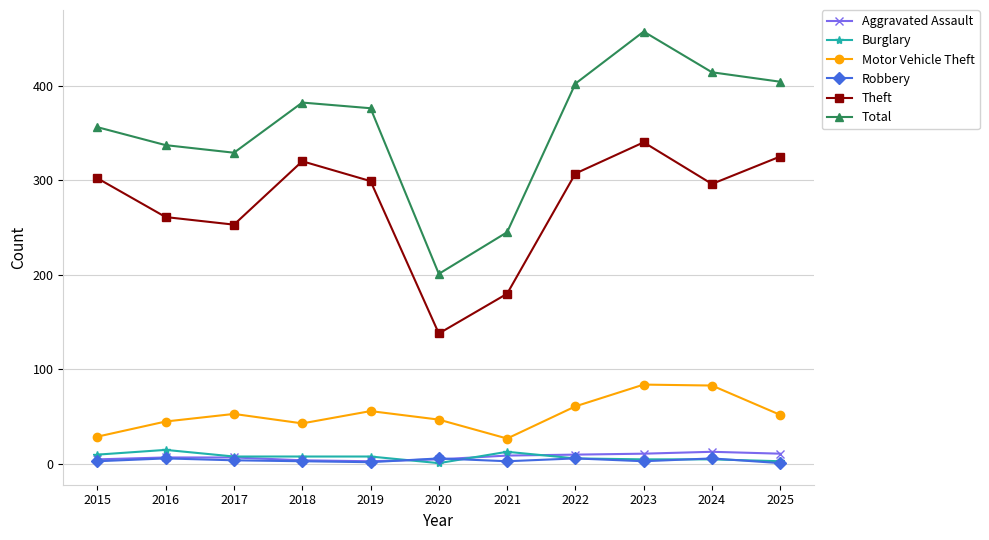

True or false: Theft has more than 1 interior local peaks.

True